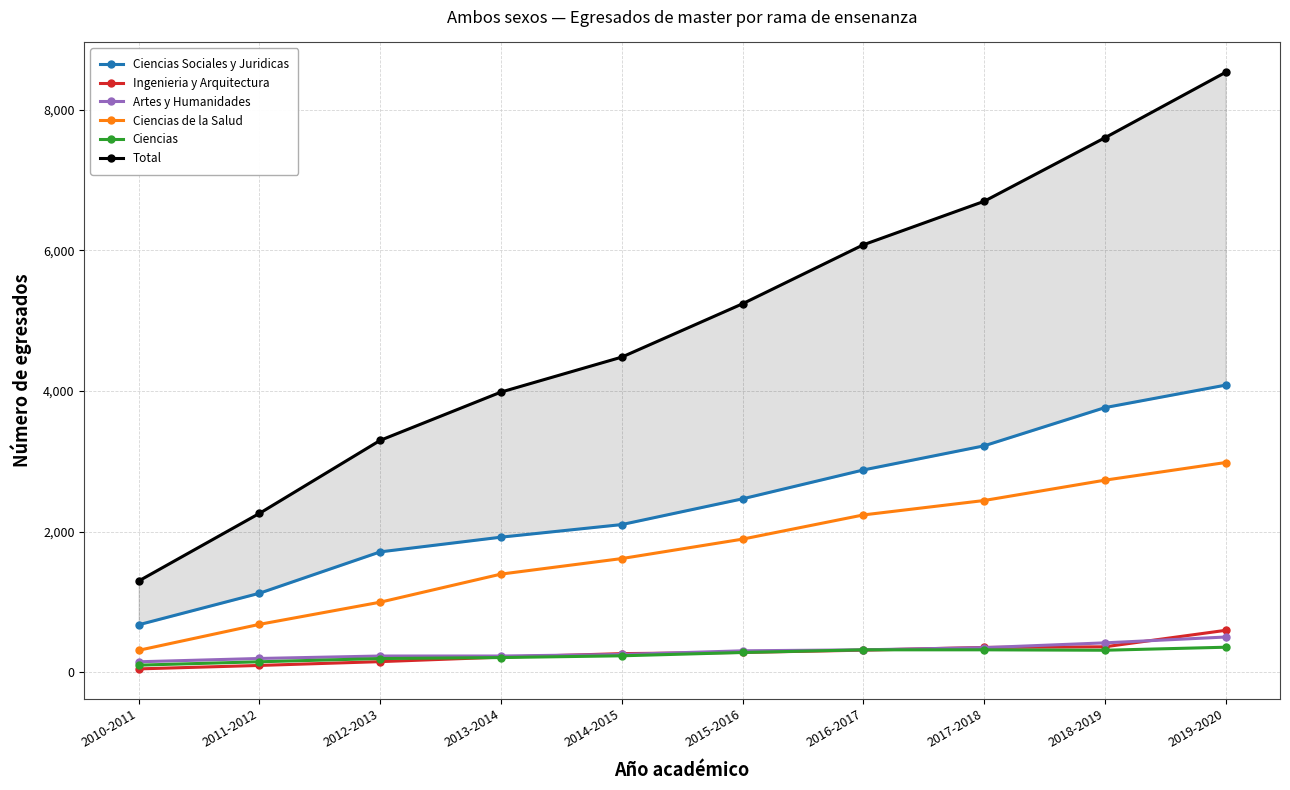

Reading left to right, extract all data points from this chart.

Ciencias Sociales y Juridicas: 2010-2011=678	2011-2012=1126	2012-2013=1714	2013-2014=1923	2014-2015=2102	2015-2016=2468	2016-2017=2878	2017-2018=3221	2018-2019=3764	2019-2020=4084
Ingenieria y Arquitectura: 2010-2011=51	2011-2012=100	2012-2013=154	2013-2014=218	2014-2015=268	2015-2016=285	2016-2017=317	2017-2018=356	2018-2019=365	2019-2020=599
Artes y Humanidades: 2010-2011=152	2011-2012=199	2012-2013=234	2013-2014=234	2014-2015=256	2015-2016=308	2016-2017=322	2017-2018=353	2018-2019=421	2019-2020=504
Ciencias de la Salud: 2010-2011=315	2011-2012=684	2012-2013=999	2013-2014=1398	2014-2015=1619	2015-2016=1895	2016-2017=2239	2017-2018=2444	2018-2019=2733	2019-2020=2984
Ciencias: 2010-2011=104	2011-2012=152	2012-2013=198	2013-2014=212	2014-2015=237	2015-2016=284	2016-2017=322	2017-2018=322	2018-2019=316	2019-2020=359
Total: 2010-2011=1300	2011-2012=2261	2012-2013=3299	2013-2014=3985	2014-2015=4482	2015-2016=5240	2016-2017=6078	2017-2018=6696	2018-2019=7599	2019-2020=8530